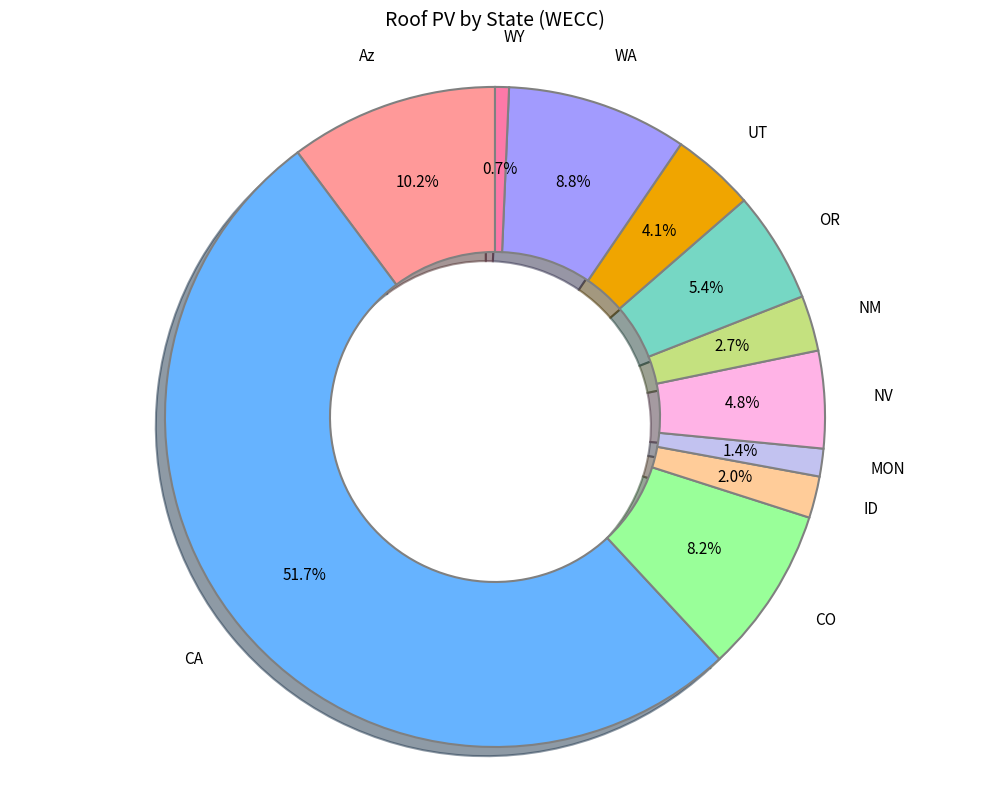

Does NV represent more than half of the total?

No